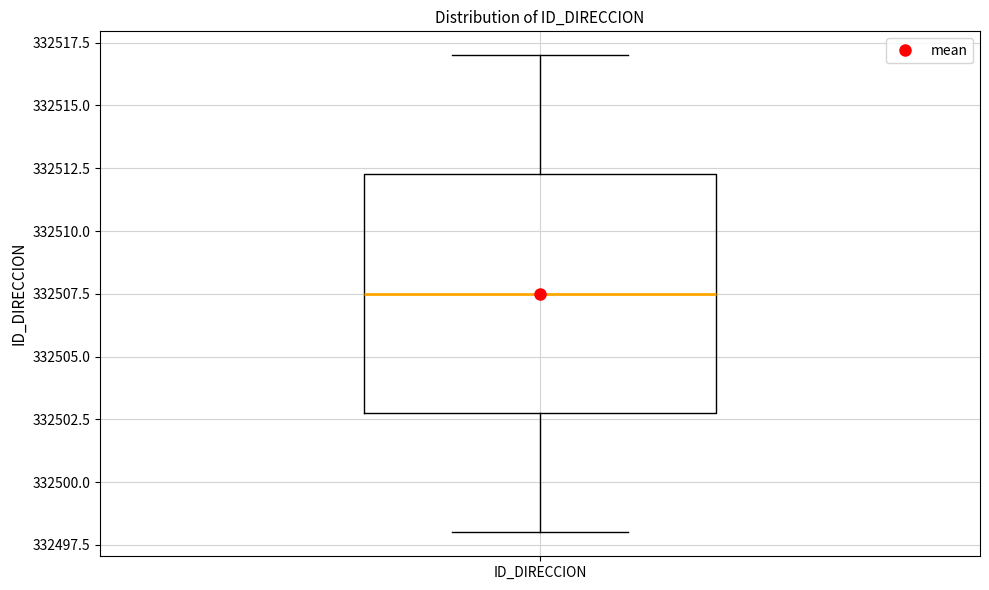

Where is the upper edge of the box for ID_DIRECCION on the y-axis? The values are not printed on the chart, so give them approximately, as read against the axis.

332512.5